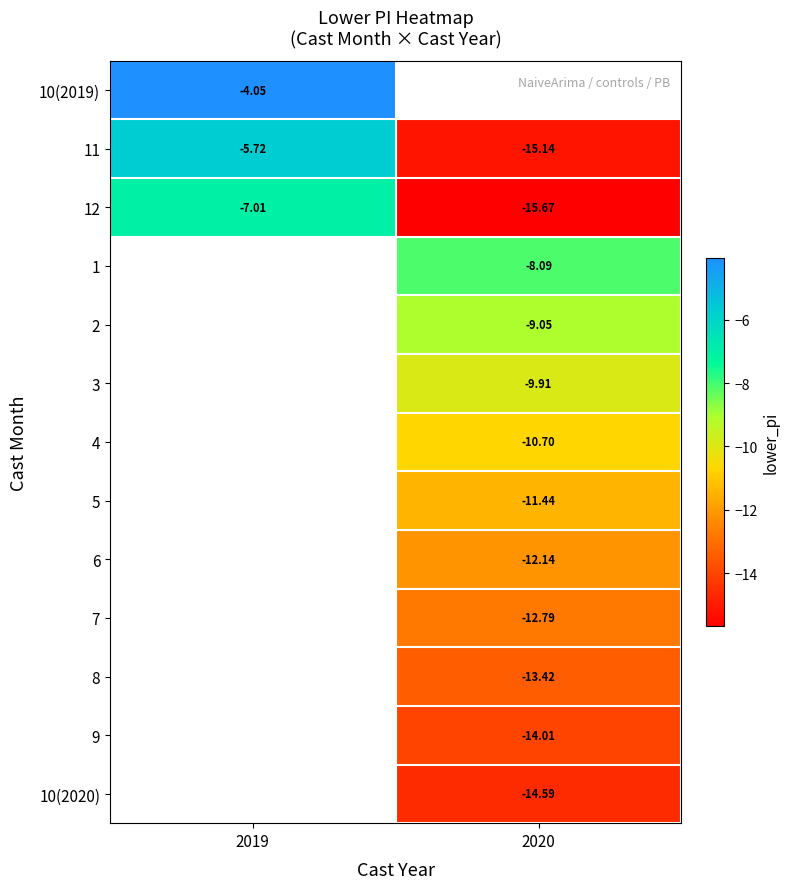

The 8 series shows -23.2 at 2020. True or false?

False